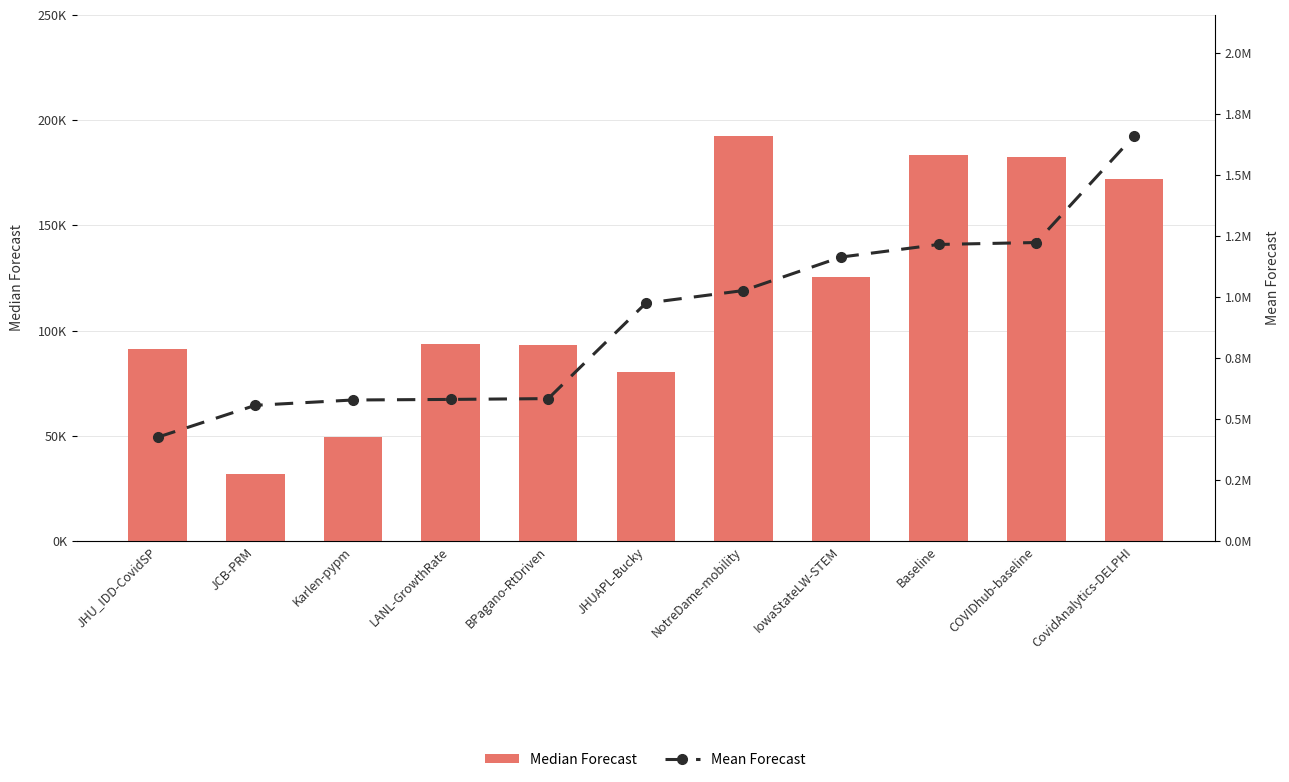

Between JHUAPL-Bucky and IowaStateLW-STEM, which series saw the biggest shift?

Mean Forecast